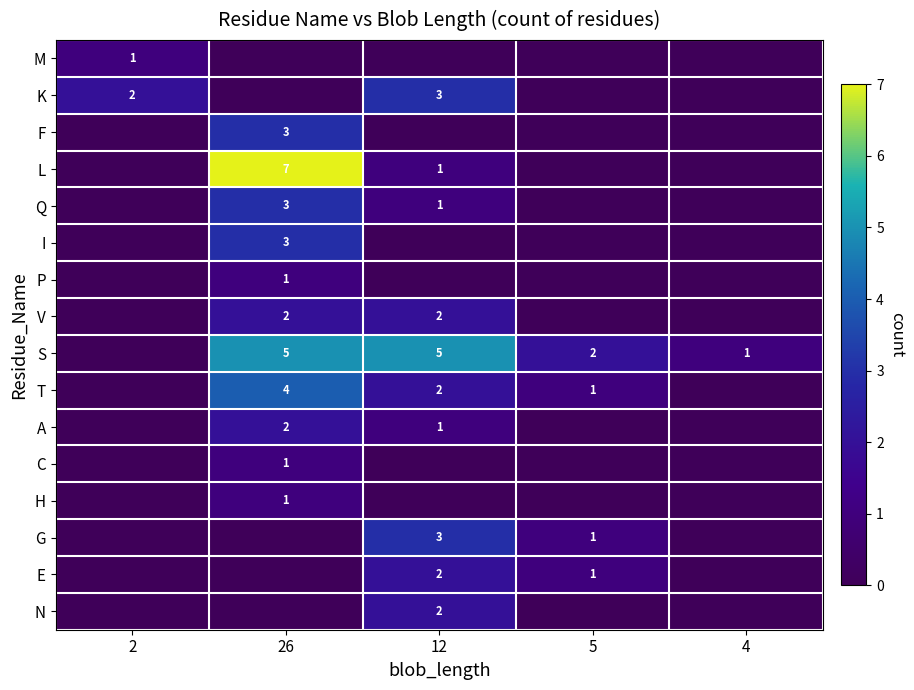

What is the difference between the I values at 4 and 26?

3